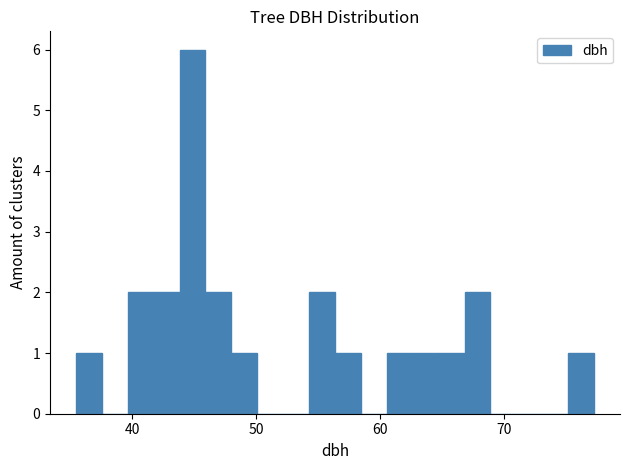

Read against the x-axis, roughly where is the centre of the tallest bar?

45